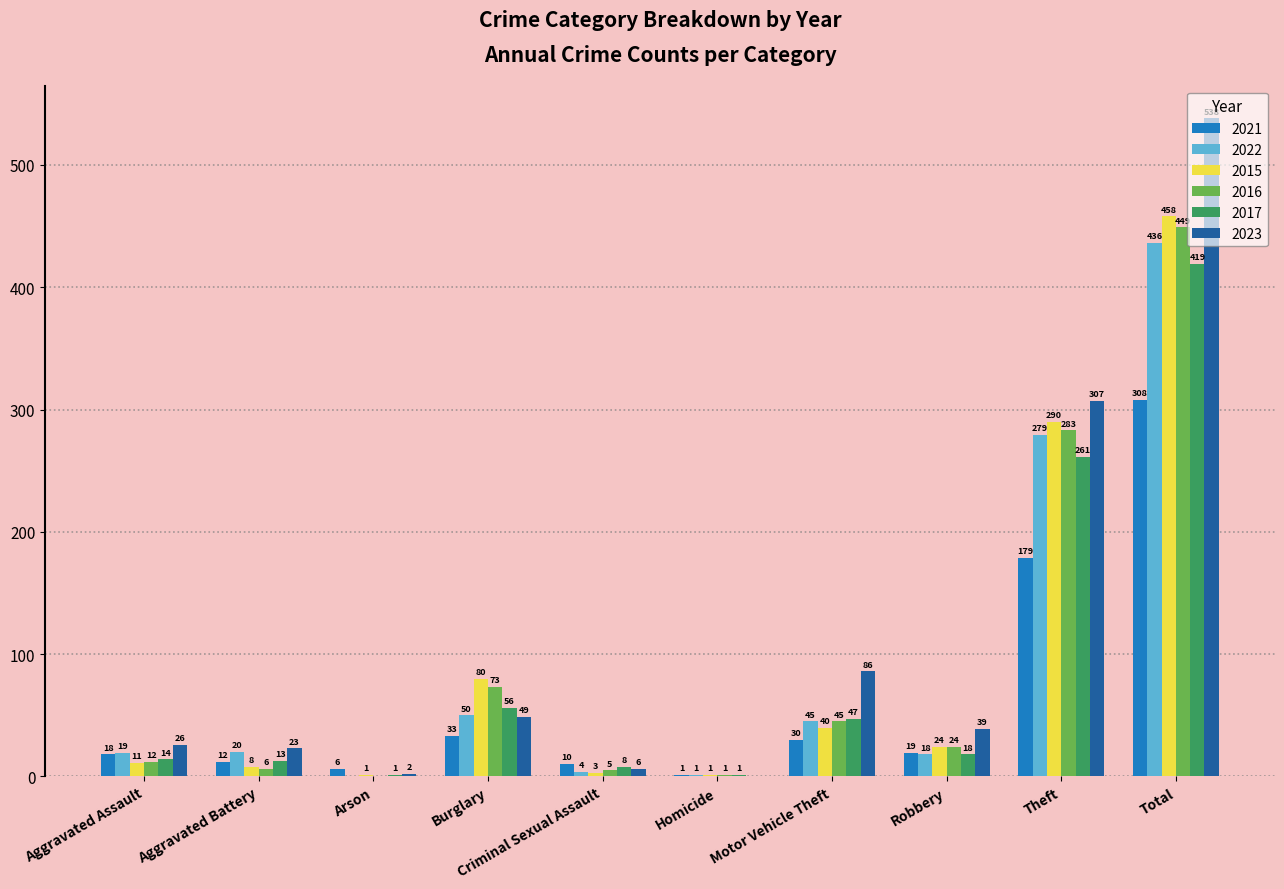

Which series has the largest total across all categories?

2023